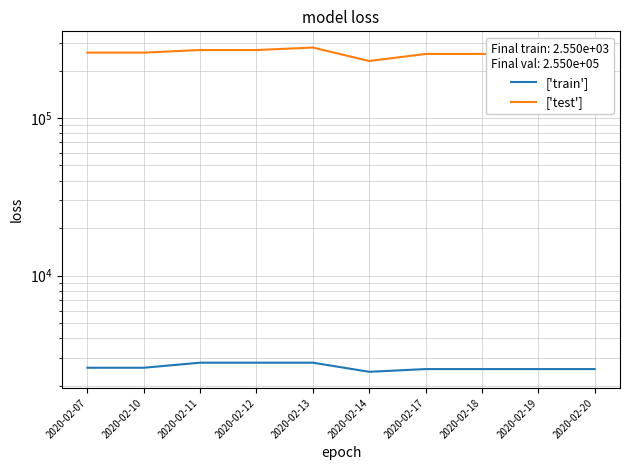

Is it true that ['train'] equals 2450.0 at 2020-02-14?

True